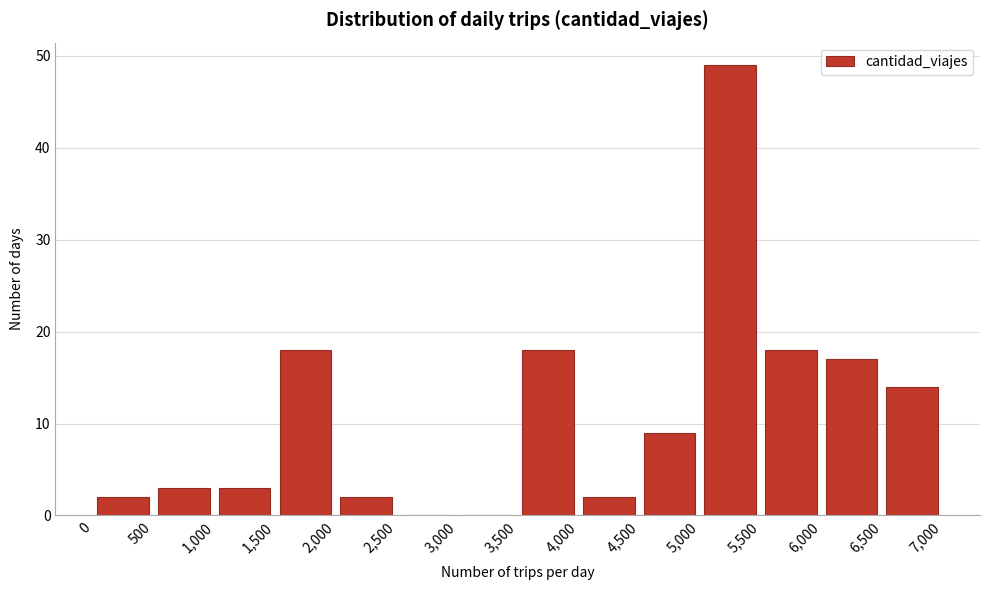

Over which range of the x-axis is the bar tallest?

5,000 to 5,500